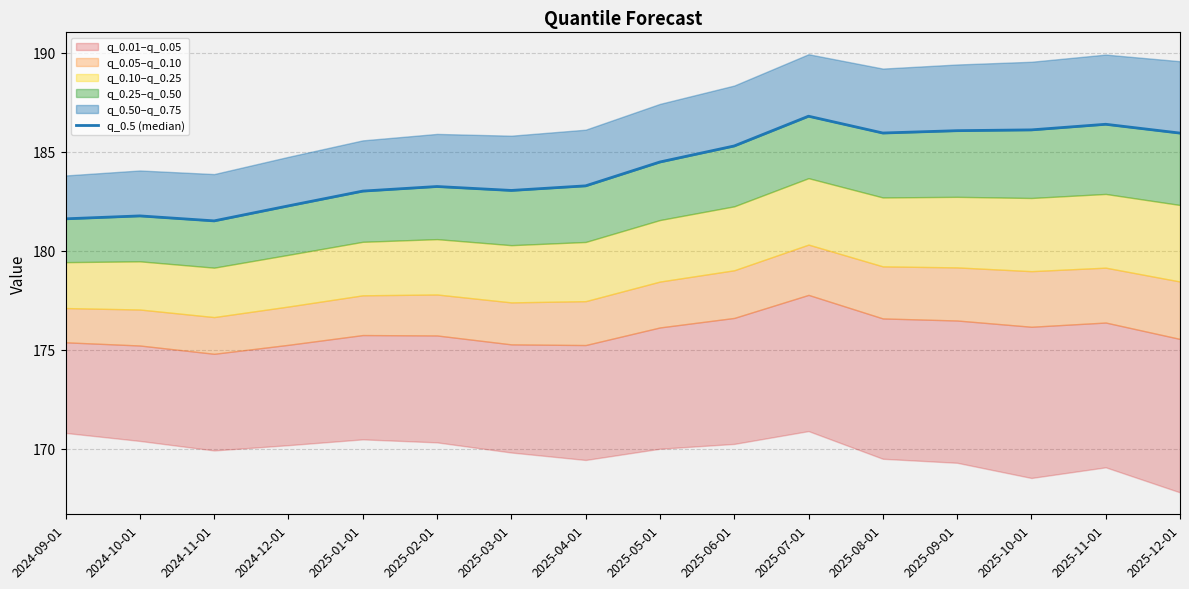

Is it true that the value at 2024-12-01 is 182.3?

True